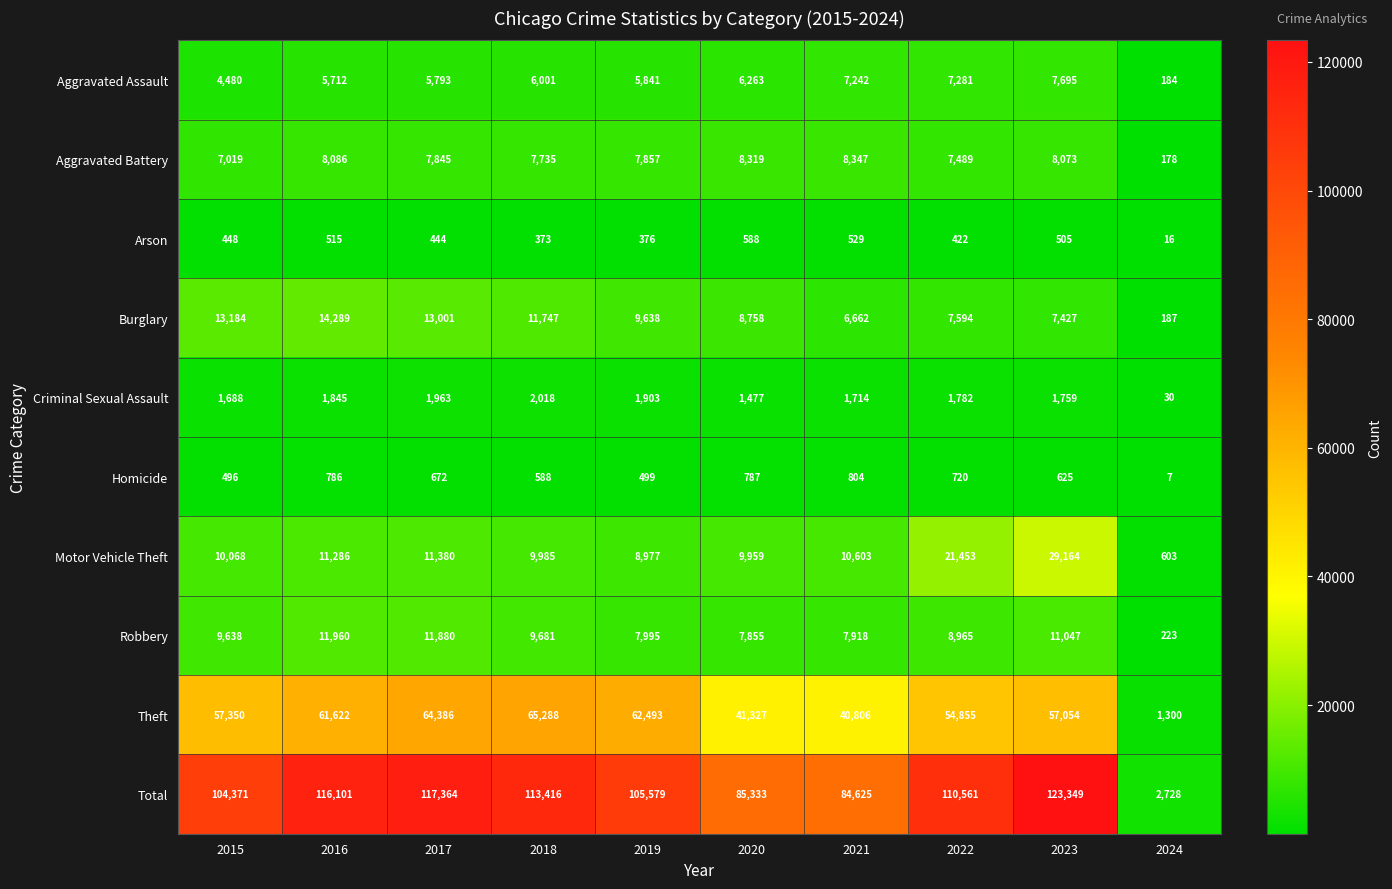

What is the difference between the maximum and second lowest values in the Aggravated Battery series?

1328